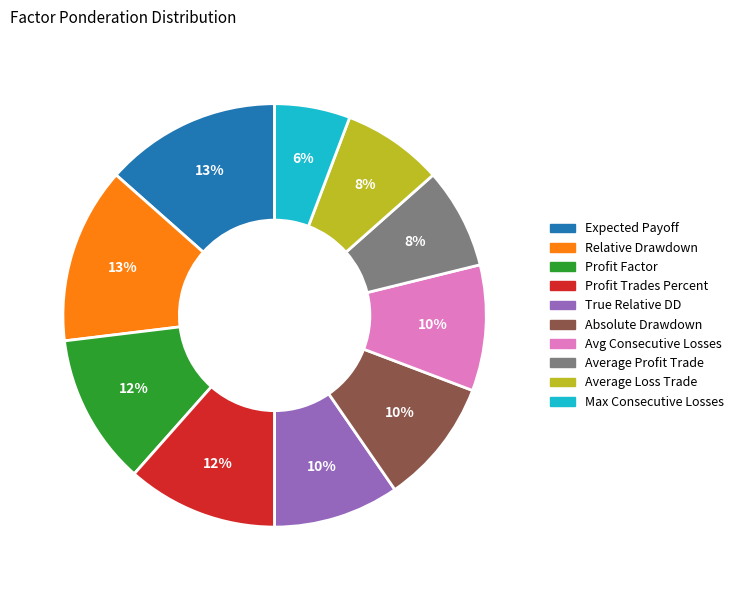

Which category has the smallest portion of the pie?

Max Consecutive Losses